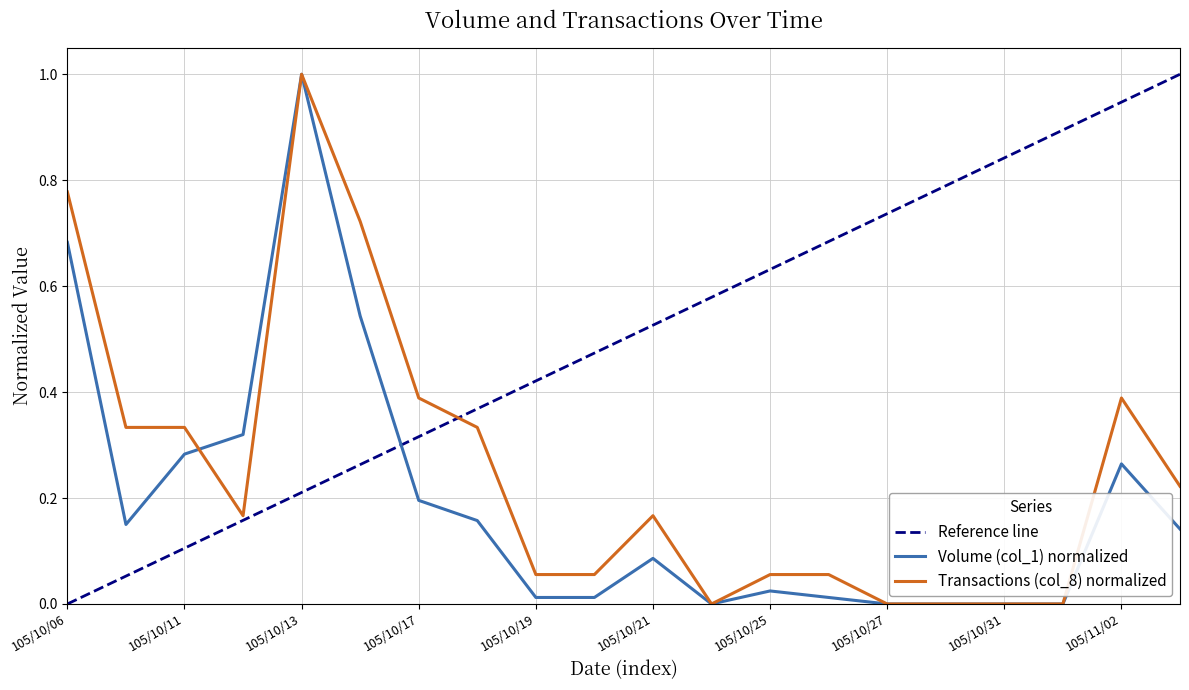

Which series has the largest range (max minus min)?

Volume (col_1)